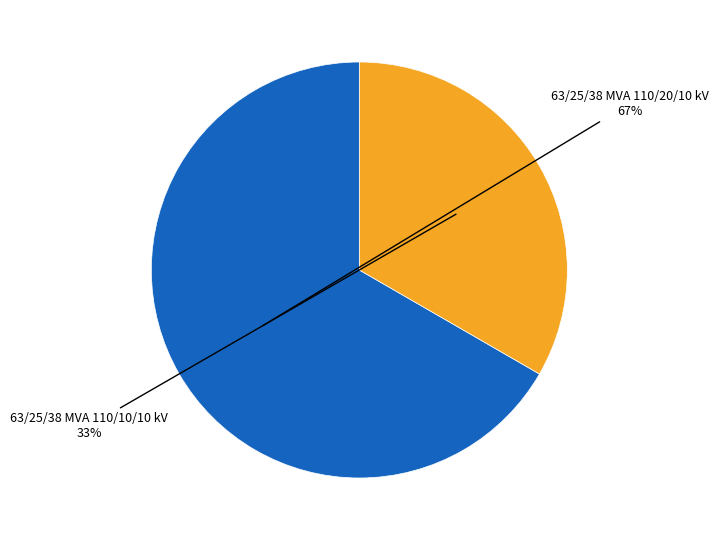

Does any single category account for the majority?

Yes